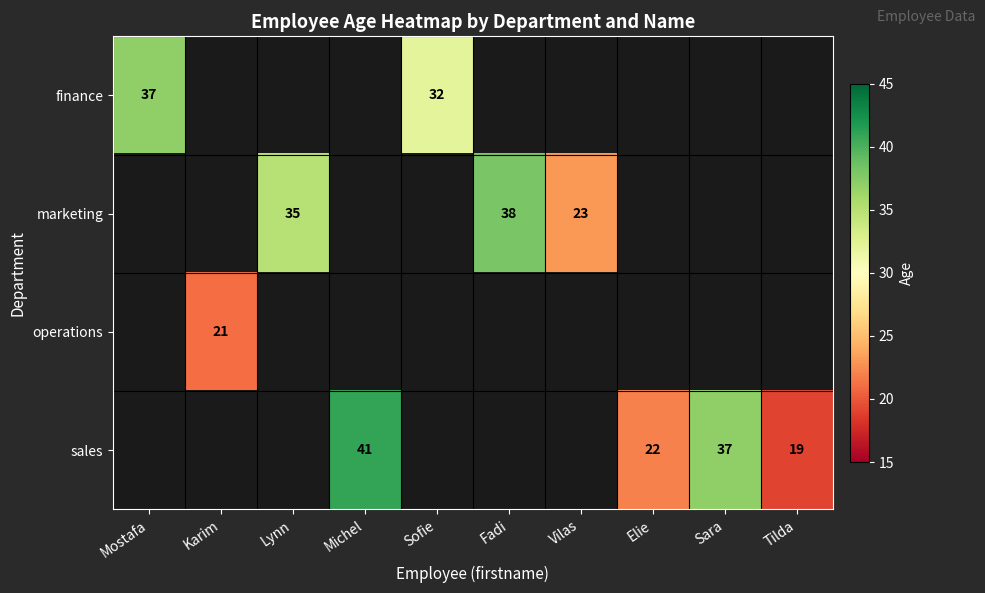

Which label corresponds to the largest value in the chart?

Michel